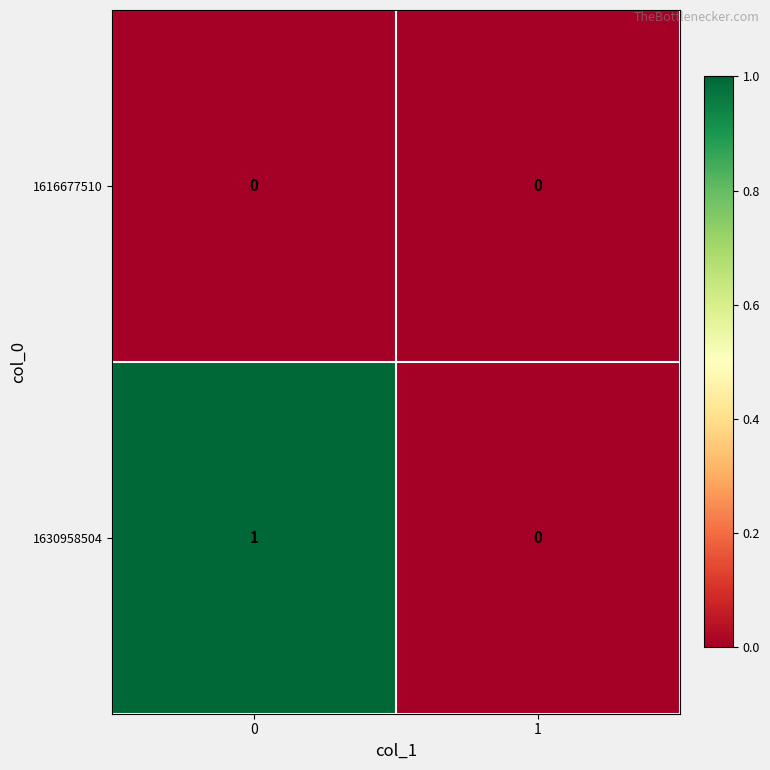

Which series changed the most between 0 and 1?

1630958504